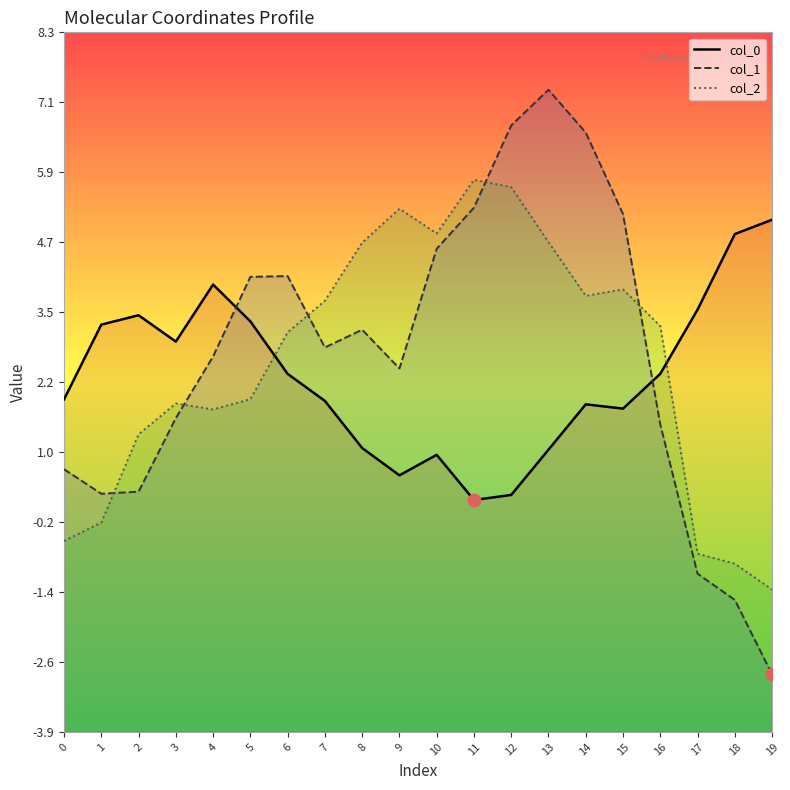

Which series contains the lowest Y value?

col_1 line